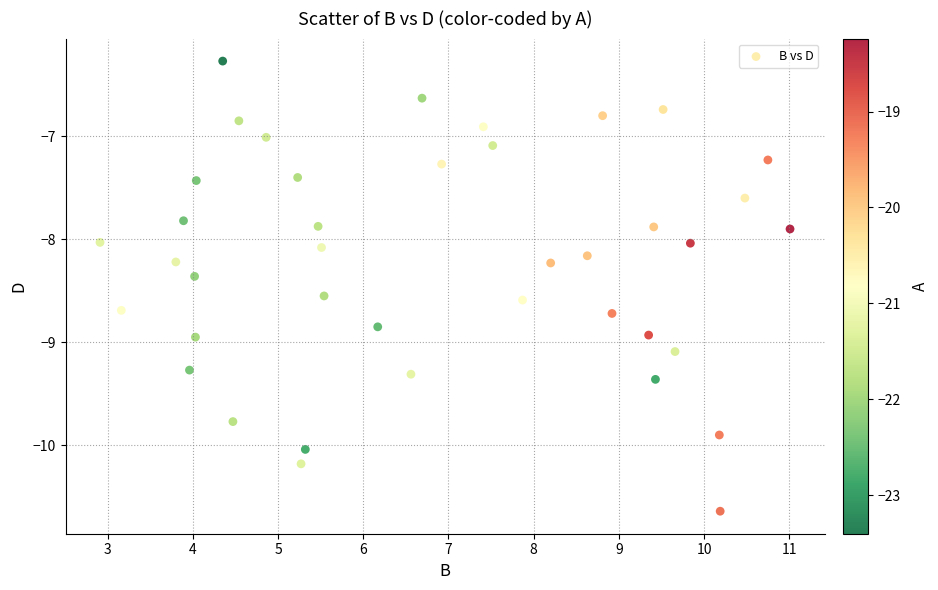

What is the range of Y values (max minus min)?

4.4